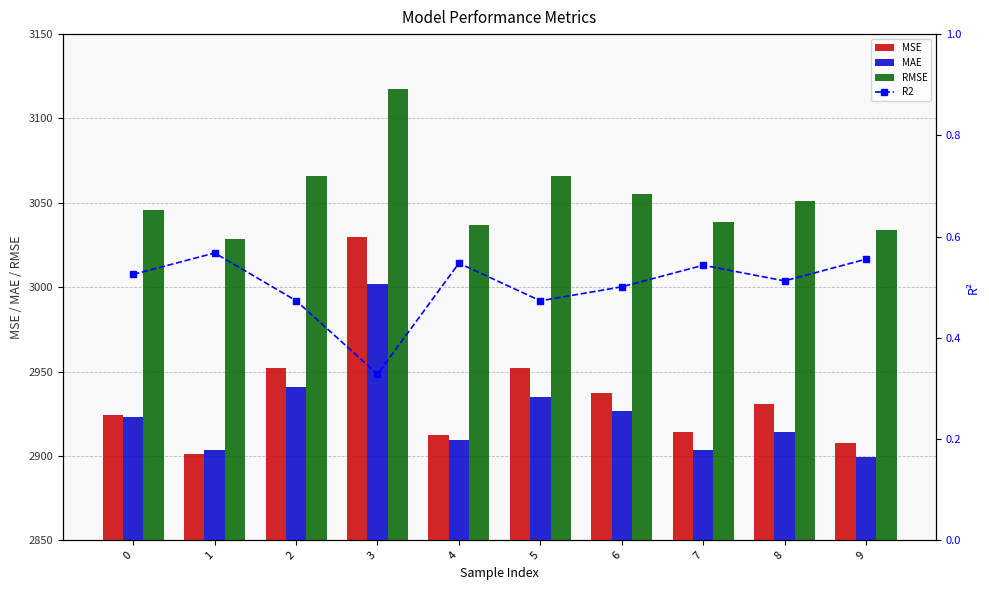

What is the difference between the maximum and minimum values in the MAE series?

102.9